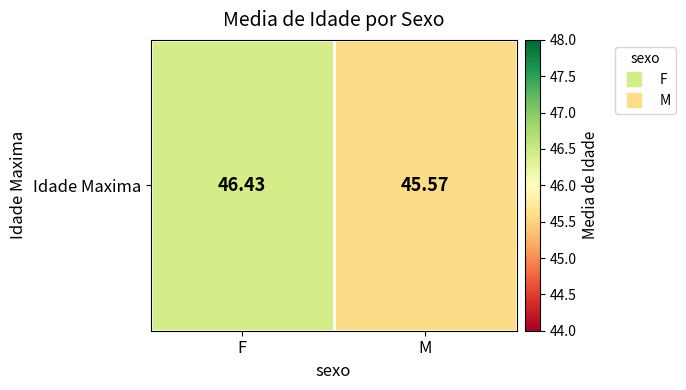

Is it true that the value at M is 10.0?

False